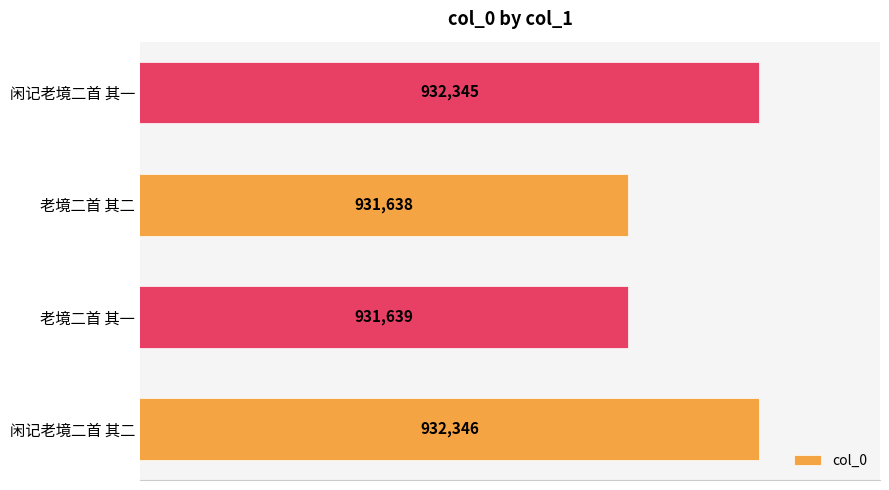

Which label corresponds to the smallest value in the chart?

老境二首 其二